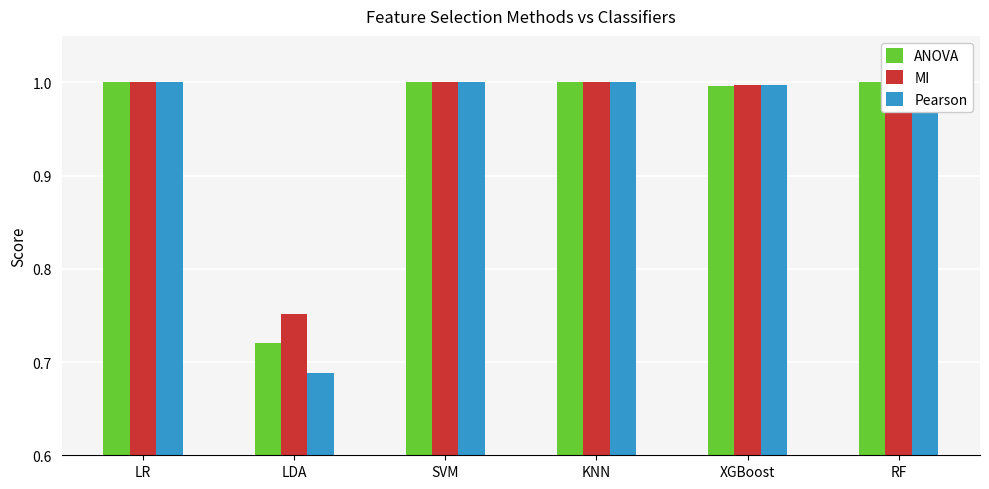

What is the highest value of the MI series?

1.0